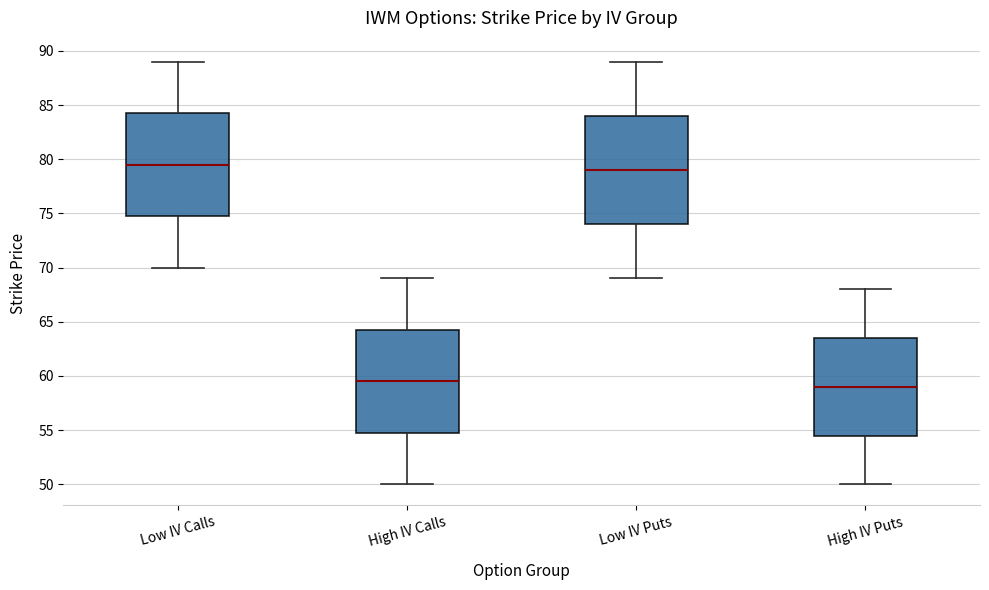

Reading left to right, read every box against the y-axis: the position of its median line, the range the box covers, and the ends of its whiskers. The values are not printed on the chart, so give them approximately, as read against the axis.

Low IV Calls: median 79.5, box 75.0 to 84.5, whiskers 70.0 to 89.0
High IV Calls: median 59.5, box 55.0 to 64.5, whiskers 50.0 to 69.0
Low IV Puts: median 79.0, box 74.0 to 84.0, whiskers 69.0 to 89.0
High IV Puts: median 59.0, box 54.5 to 63.5, whiskers 50.0 to 68.0